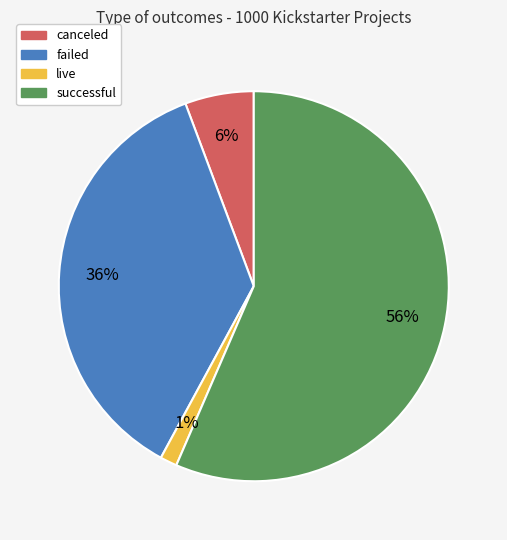

Count the number of slices in the pie.

4